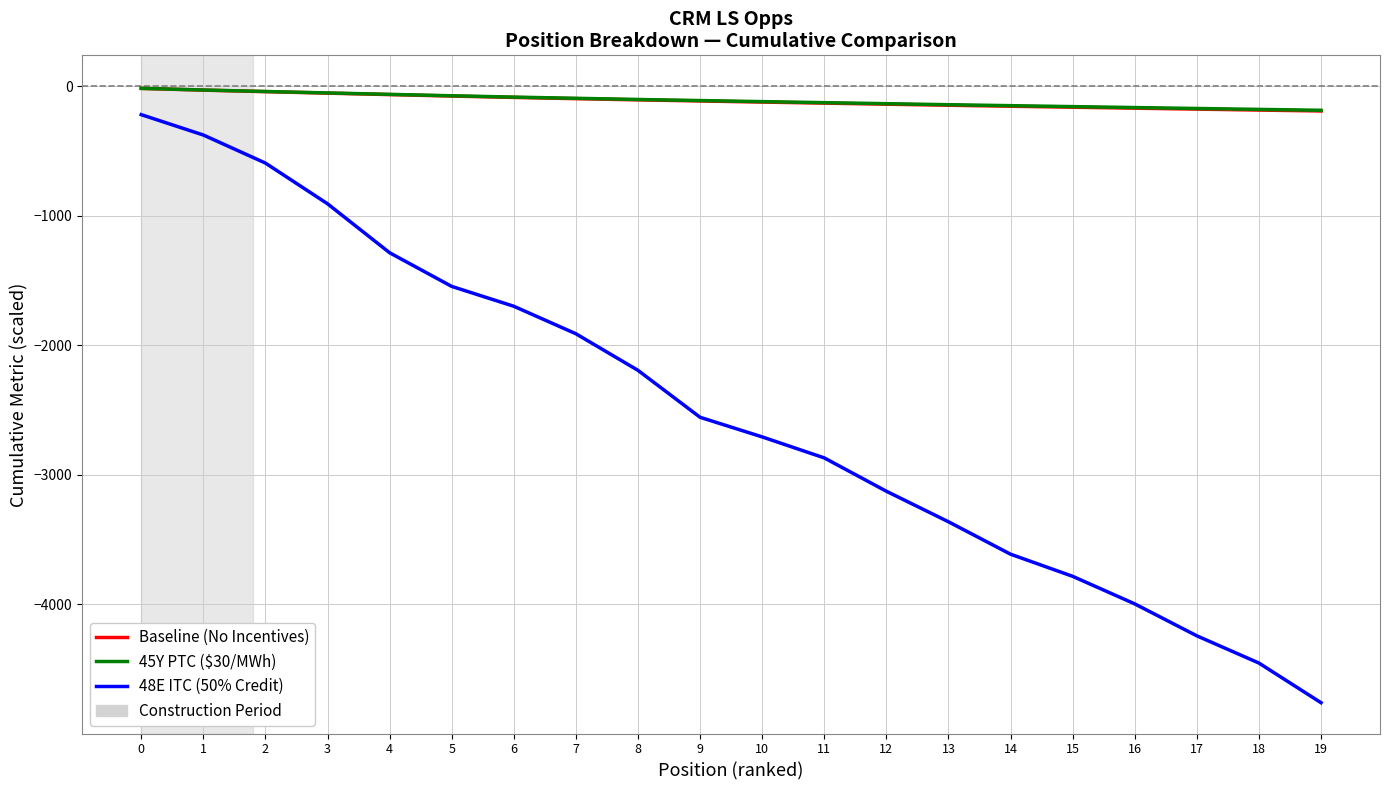

Which series has the largest range (max minus min)?

48E ITC (50% Credit)